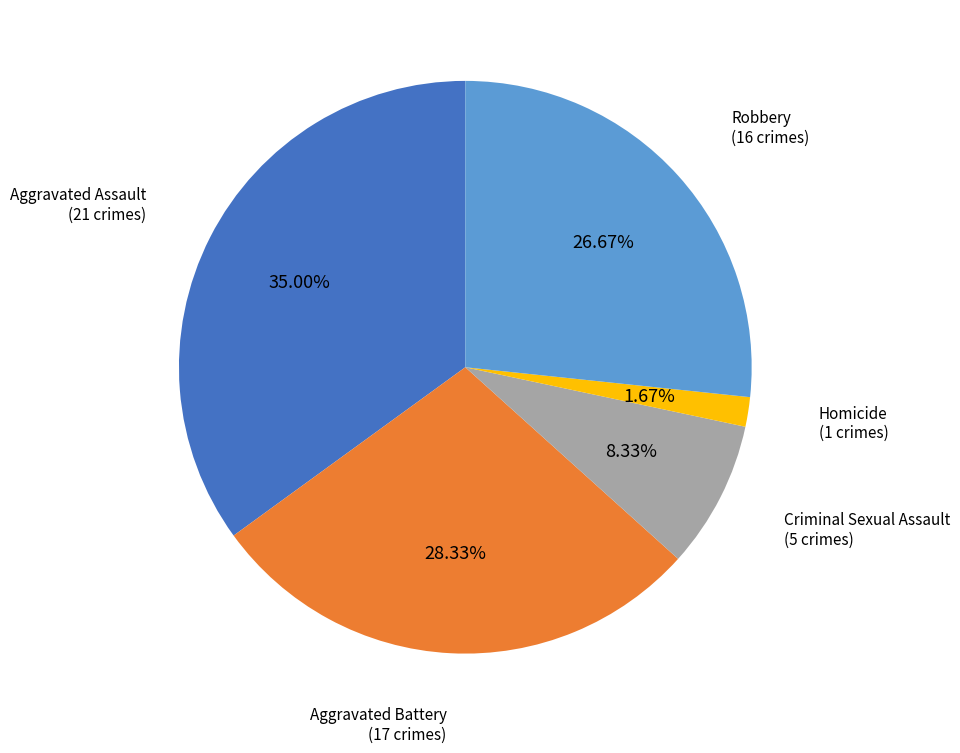

To the nearest percent, what is the combined percentage of Robbery and Homicide?

28%